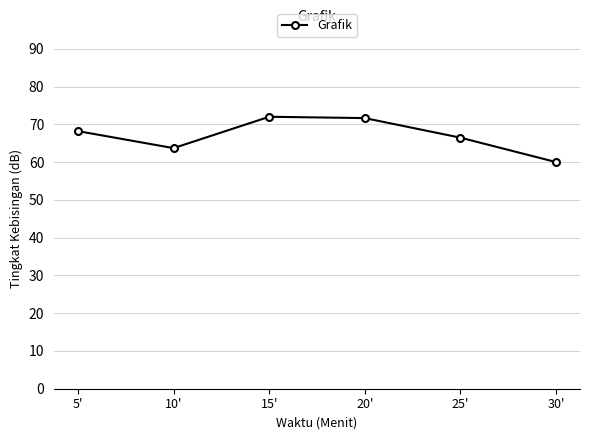

The value at 30' is 60.0. True or false?

True